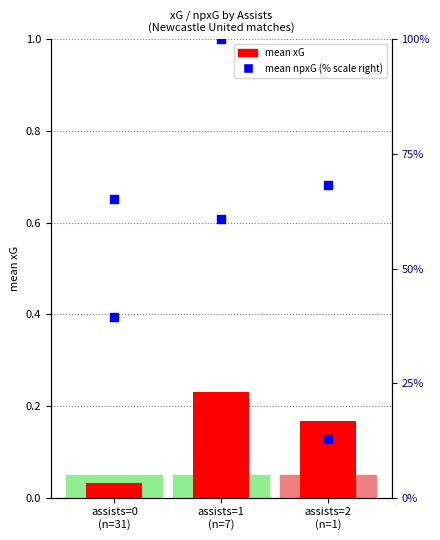

Is the value of mean npxG at assists=2
(n=1) greater than the value of mean xG at assists=2
(n=1)?

No